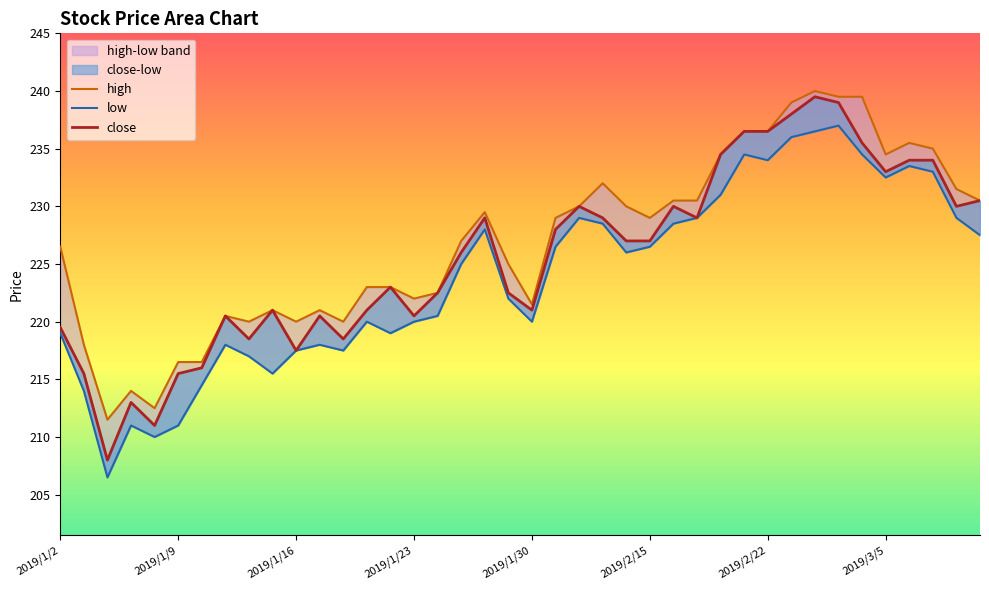

What is the sum of the low values at 2019/1/24 and 2019/2/15?

447.0